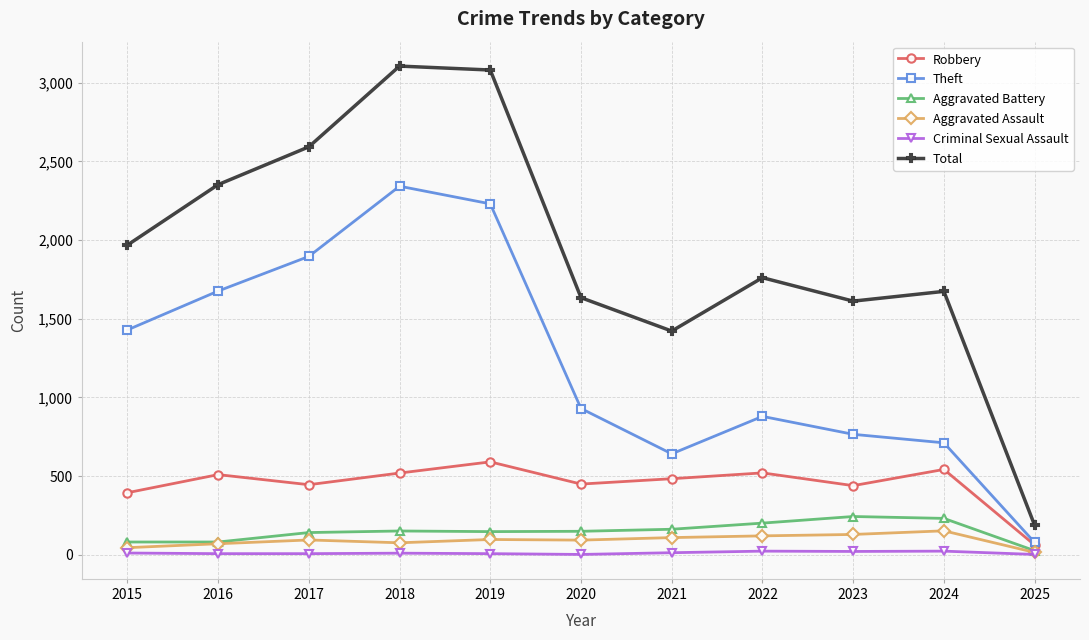

The value of Robbery at 2023 is 440. True or false?

True